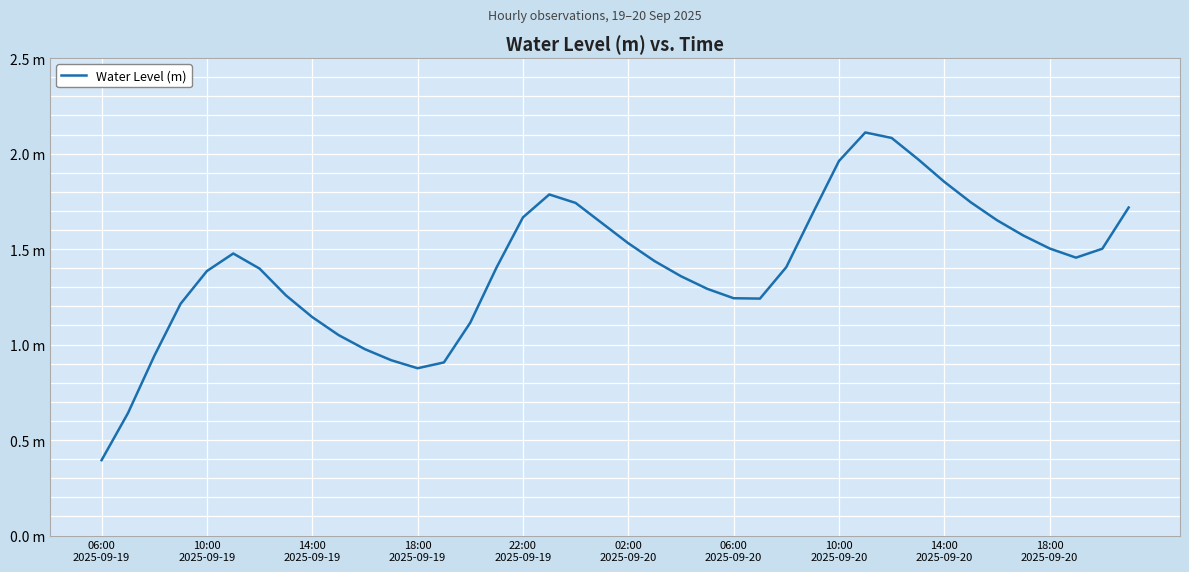

What is the minimum value shown in the chart?

0.4